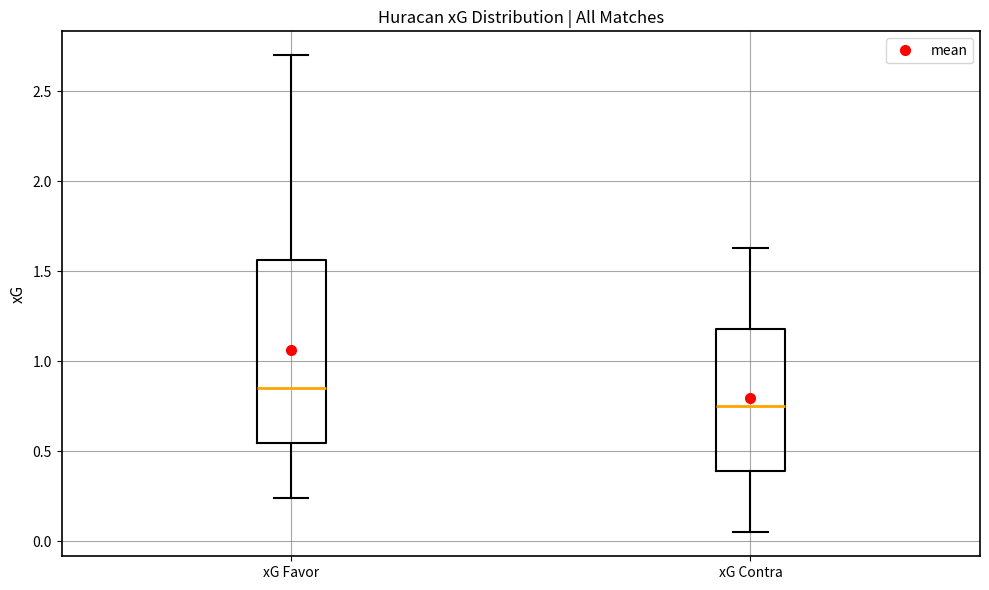

Where does the median line of the box for xG Favor sit on the y-axis? The values are not printed on the chart, so give them approximately, as read against the axis.

0.85